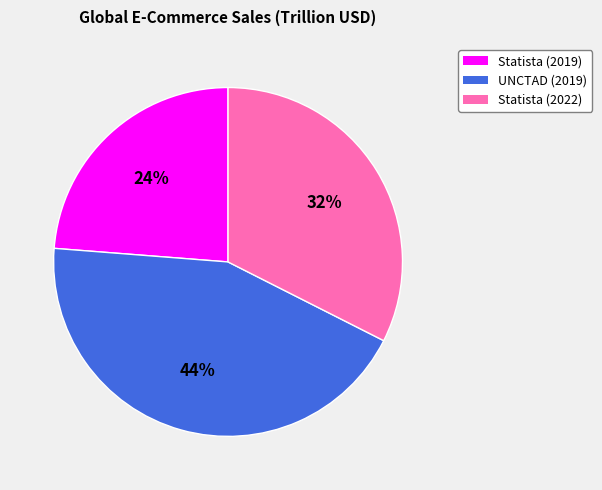

What is the largest slice in the pie chart?

UNCTAD (2019)